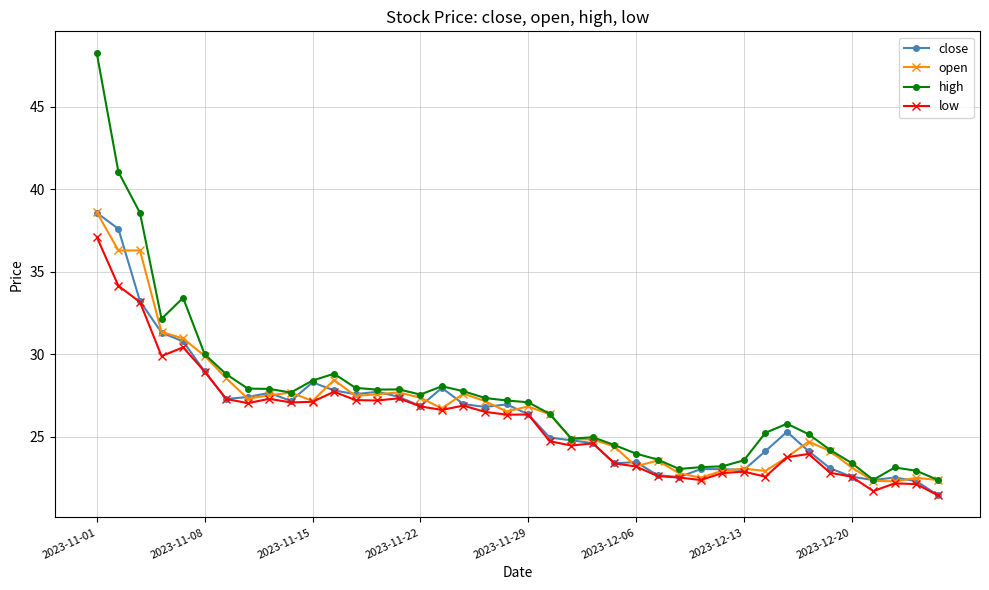

True or false: high has more than 1 interior local peaks.

True